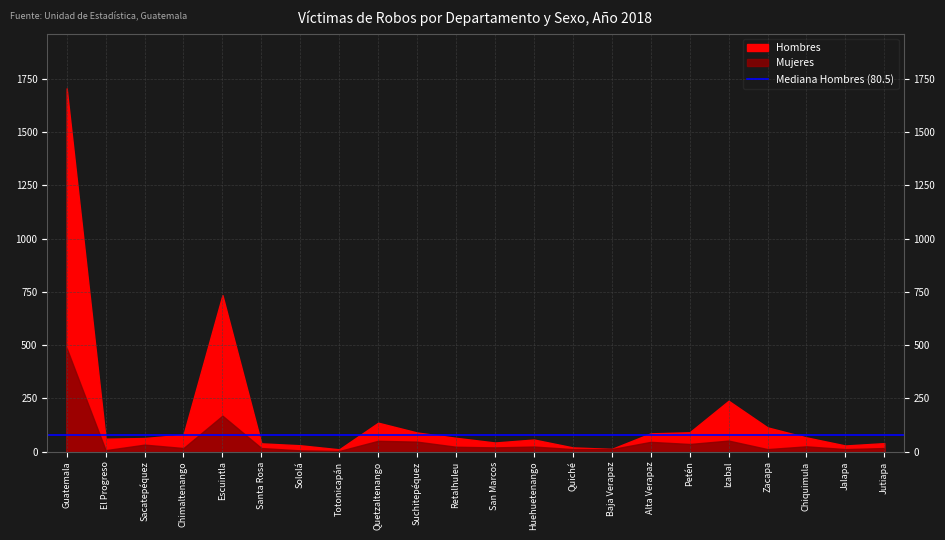

Is it true that Hombres equals 16 at Jutiapa?

False